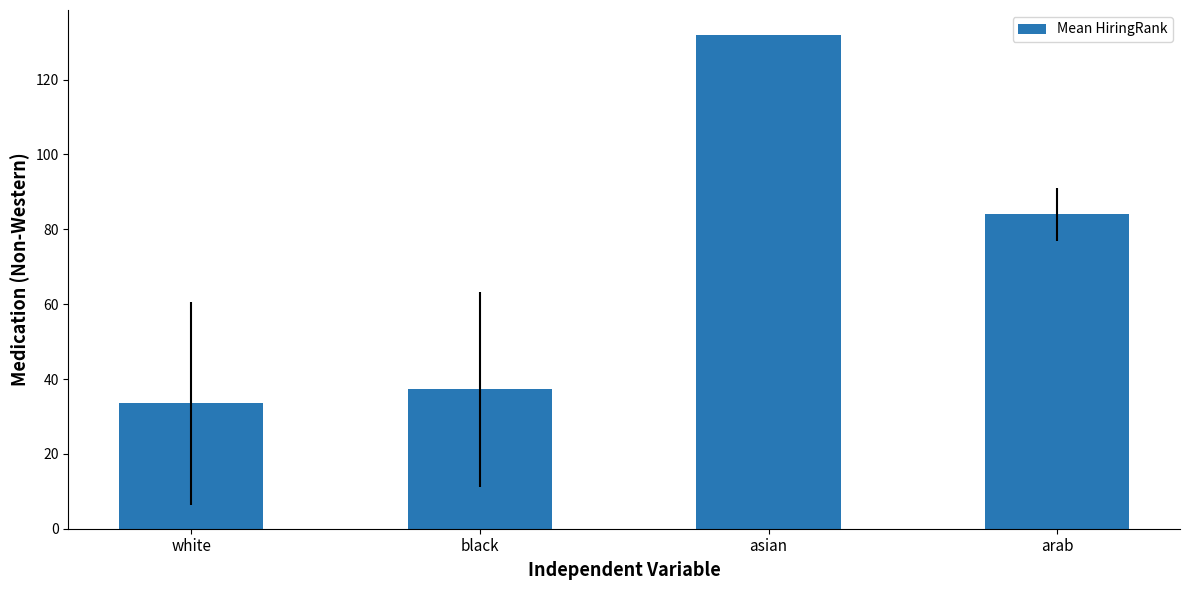

What is the sum of all values?

286.7